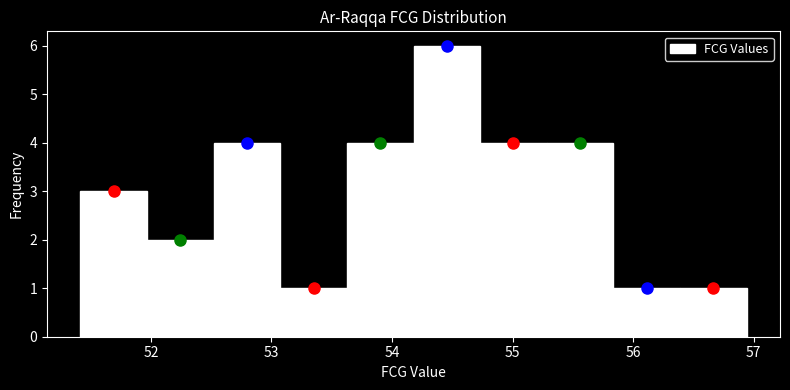

Which range on the x-axis has the tallest bar?

54.2 to 54.7